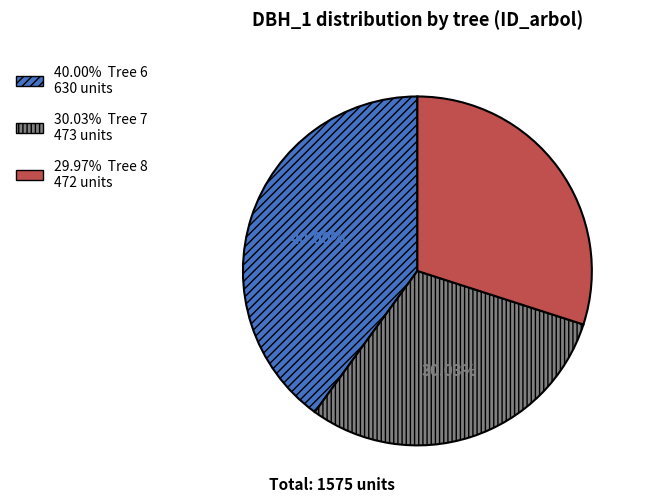

Is there a majority slice in this chart?

No